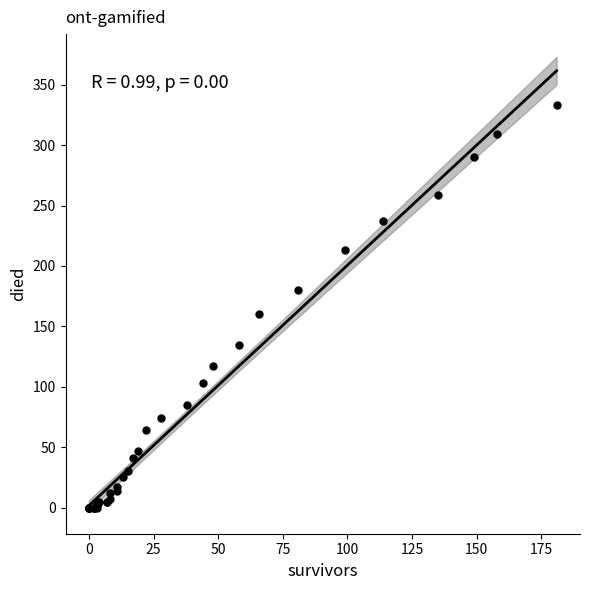

What Y value in the scatter plot is closest to 166?

160